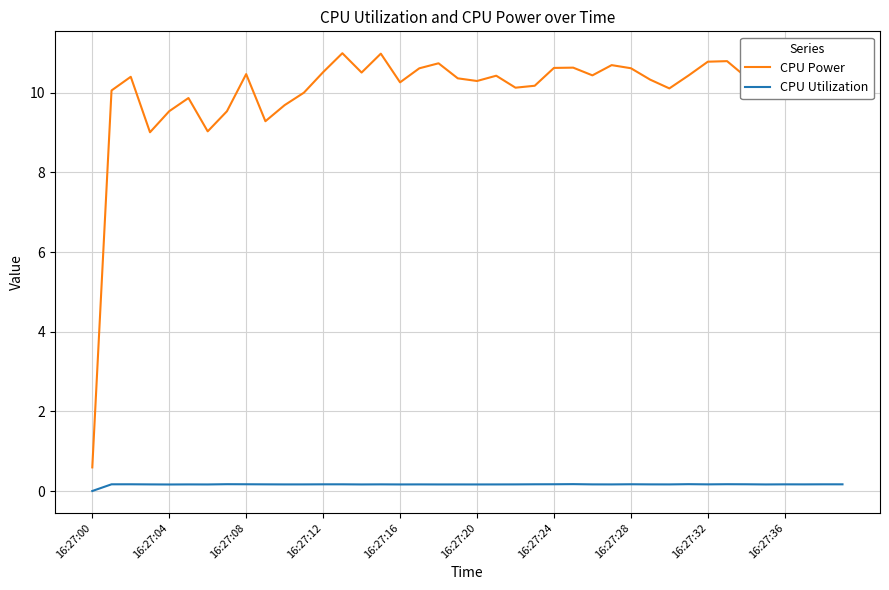

Rank the series by their average value, from highest to lowest.

CPU Power, CPU Utilization